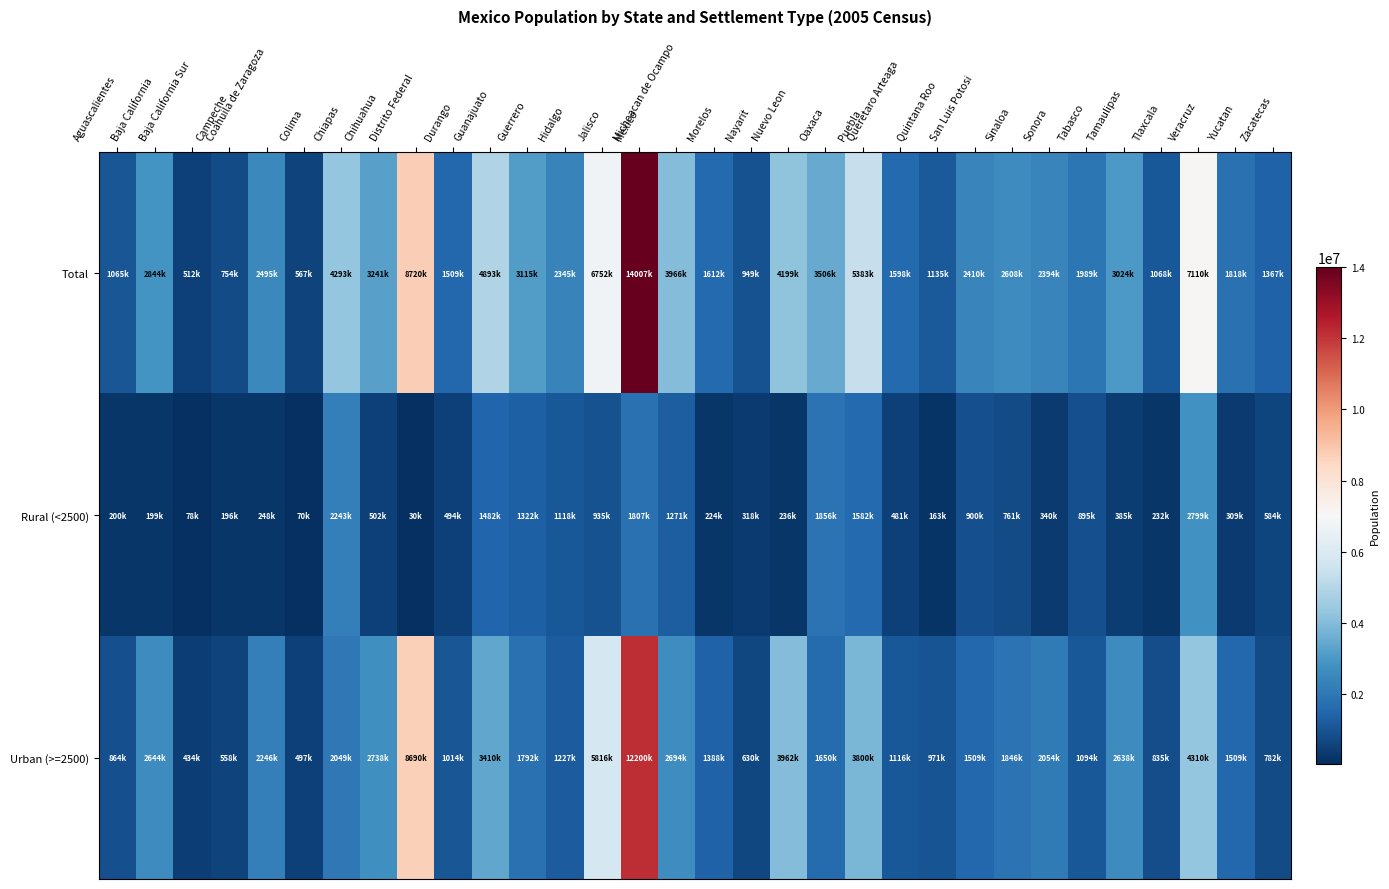

At which category does the chart reach its minimum across all series?

Distrito Federal